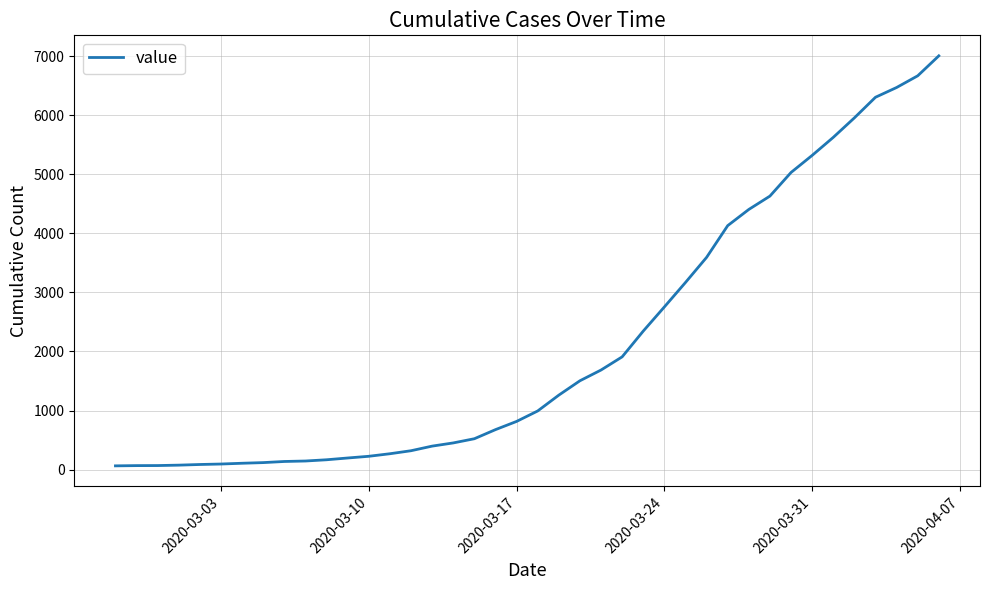

What is the maximum value shown in the chart?

7004